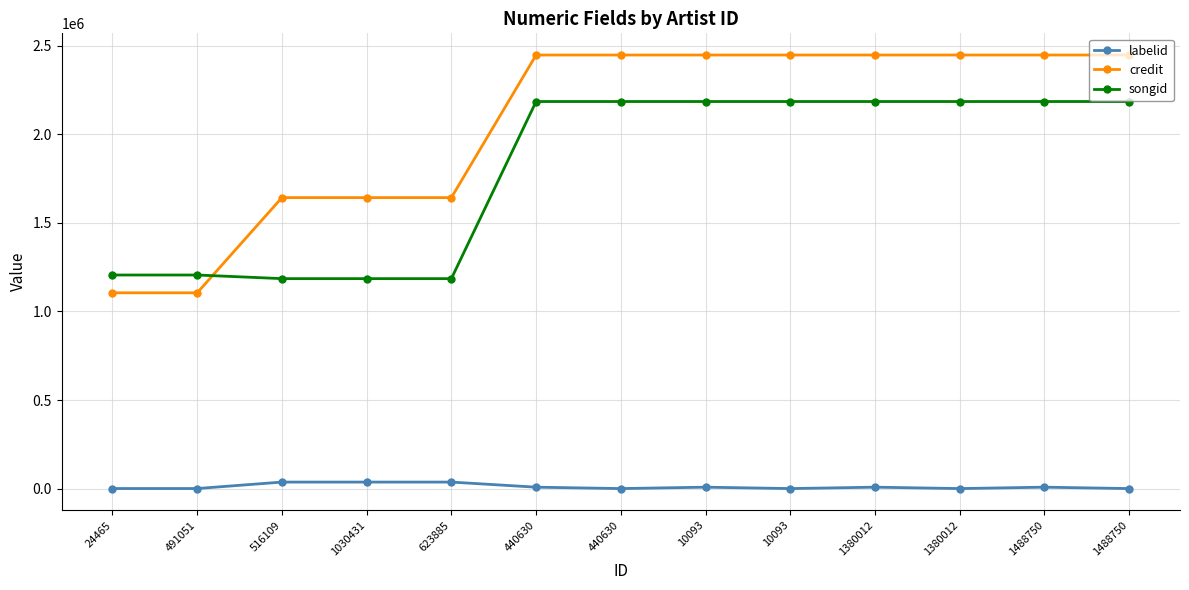

What is the label of the 3rd point from the left?

516109